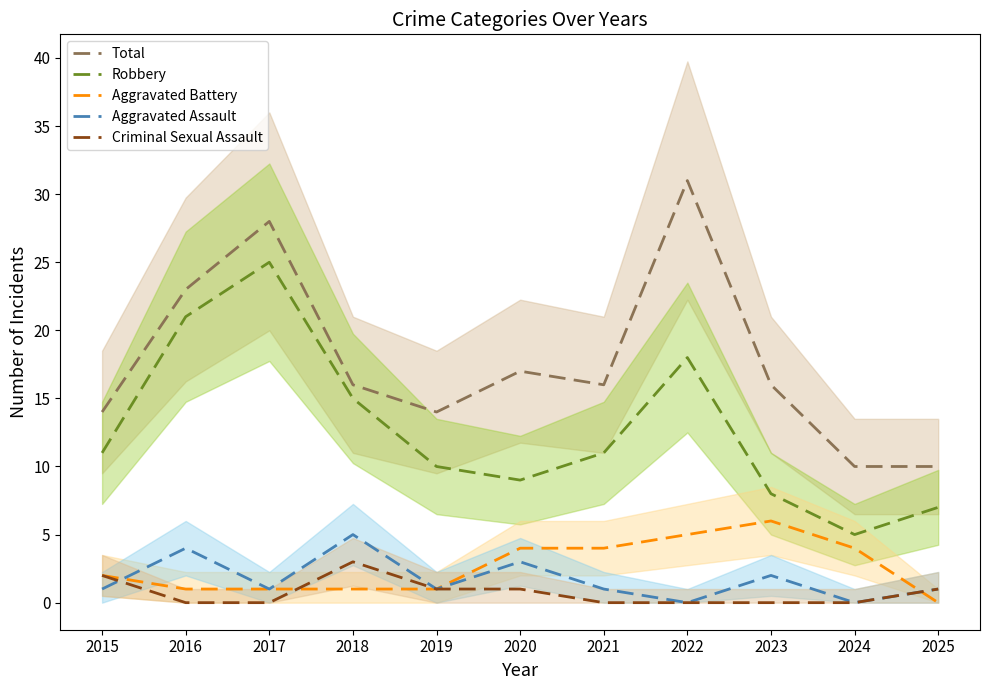

What is the value of the Total point at the 2nd from the left?

23